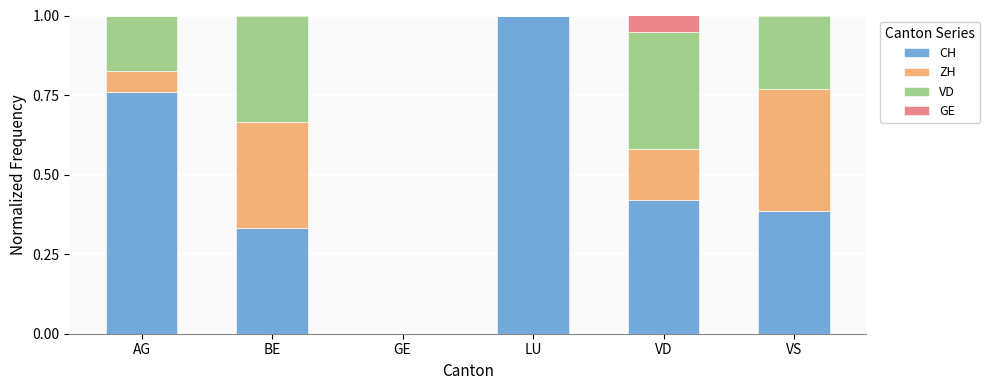

Which category has the highest value in the CH series?

LU